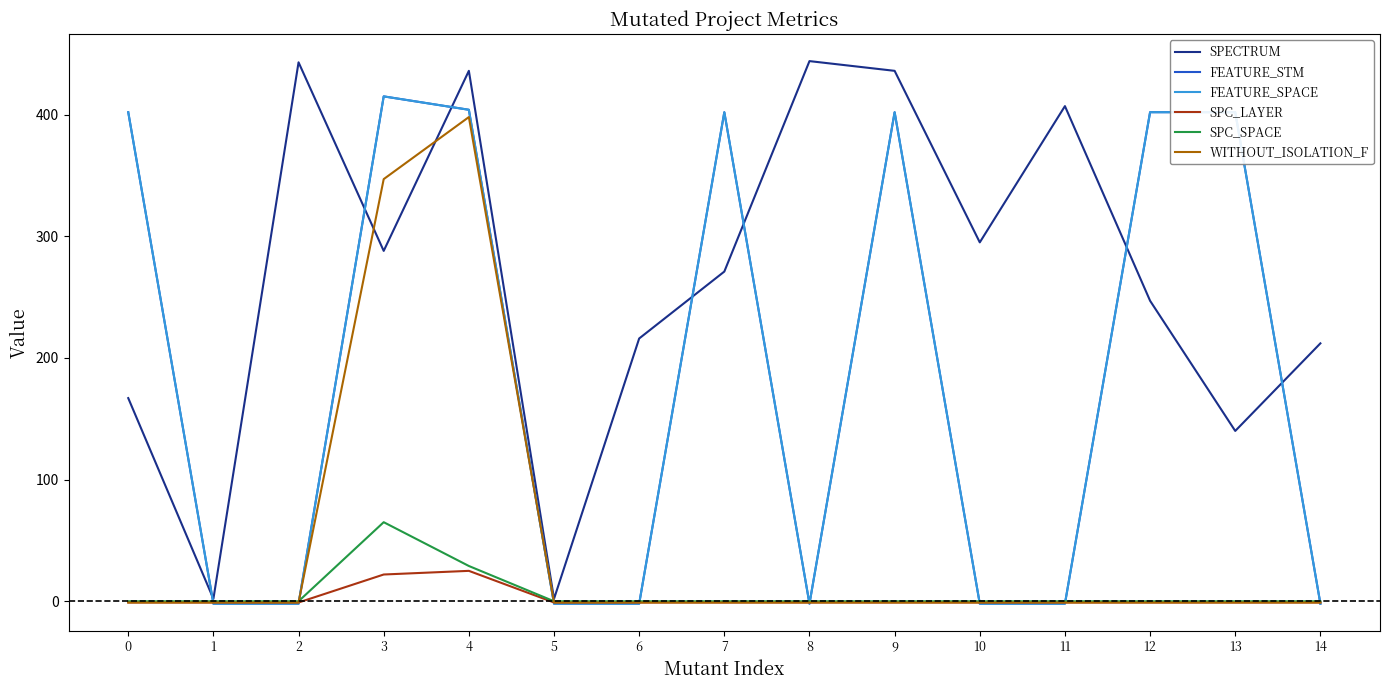

What is the difference between the second highest and second lowest values in the FEATURE_SPACE series?

406